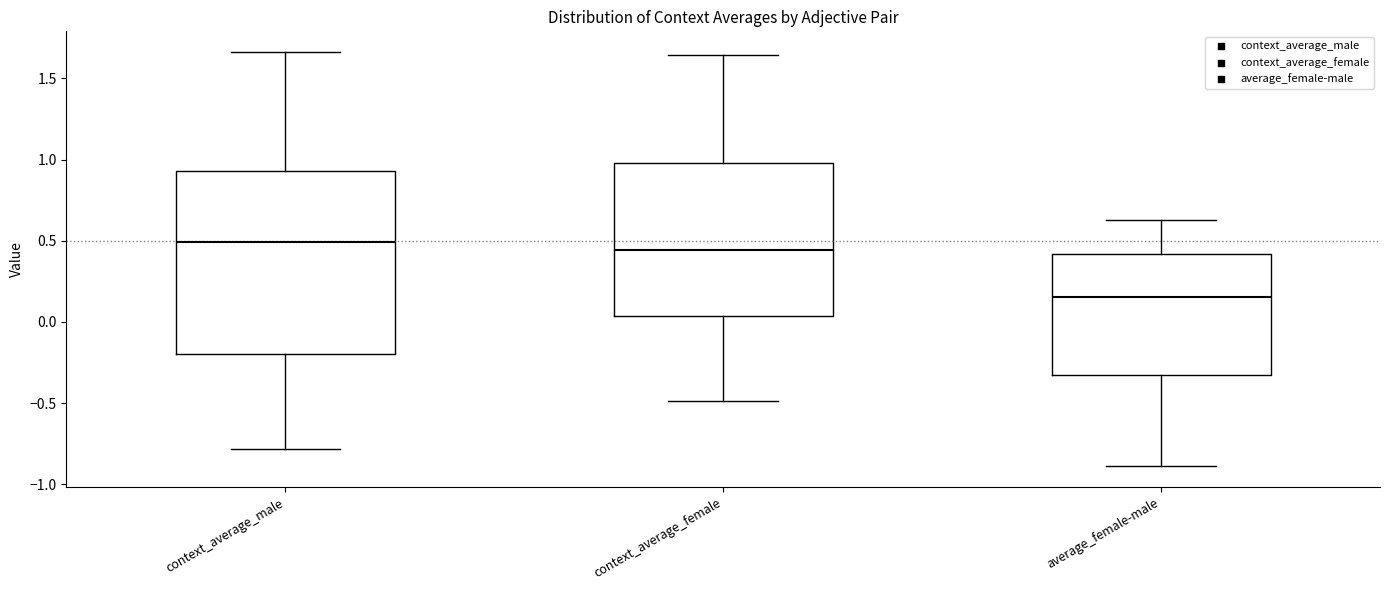

Reading left to right, read every box against the y-axis: the position of its median line, the range the box covers, and the ends of its whiskers. The values are not printed on the chart, so give them approximately, as read against the axis.

context_average_male: median 0.50, box -0.20 to 0.95, whiskers -0.80 to 1.65
context_average_female: median 0.45, box 0.05 to 1.00, whiskers -0.50 to 1.65
average_female-male: median 0.15, box -0.35 to 0.40, whiskers -0.90 to 0.65